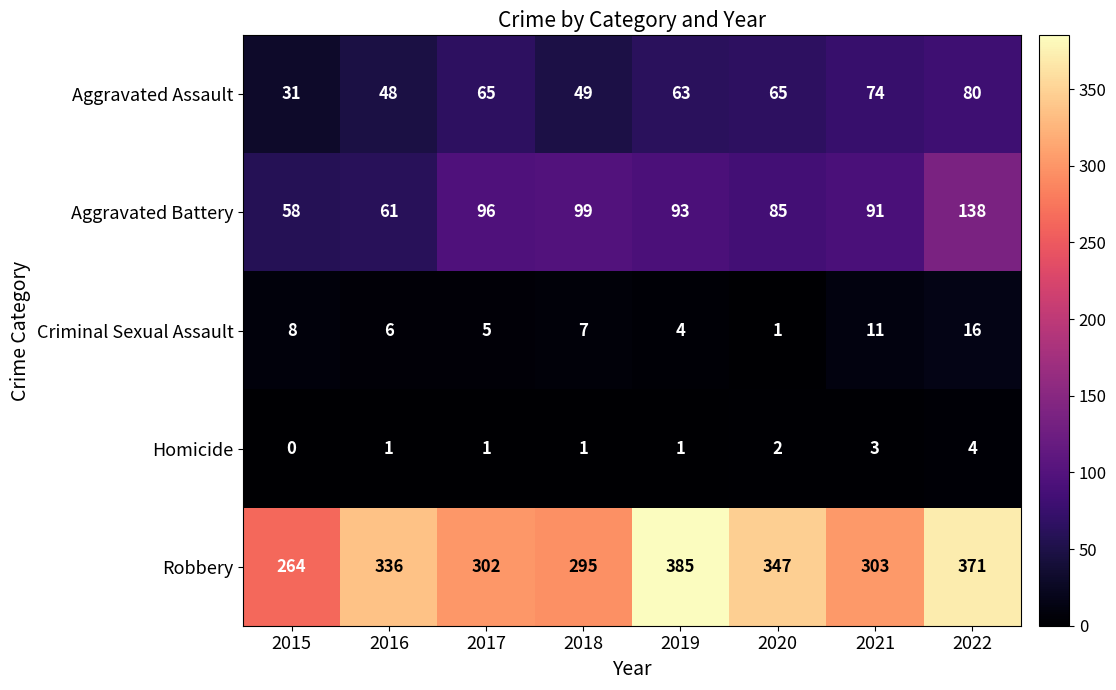

How many series are shown in this chart?

5